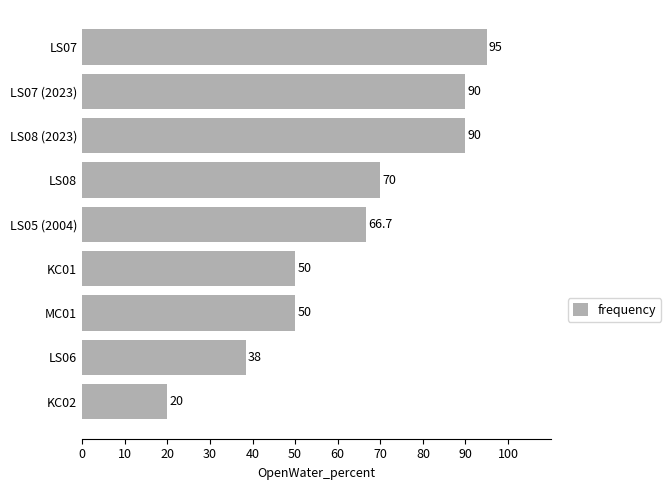

Read the value at LS07 (2023).

90.0